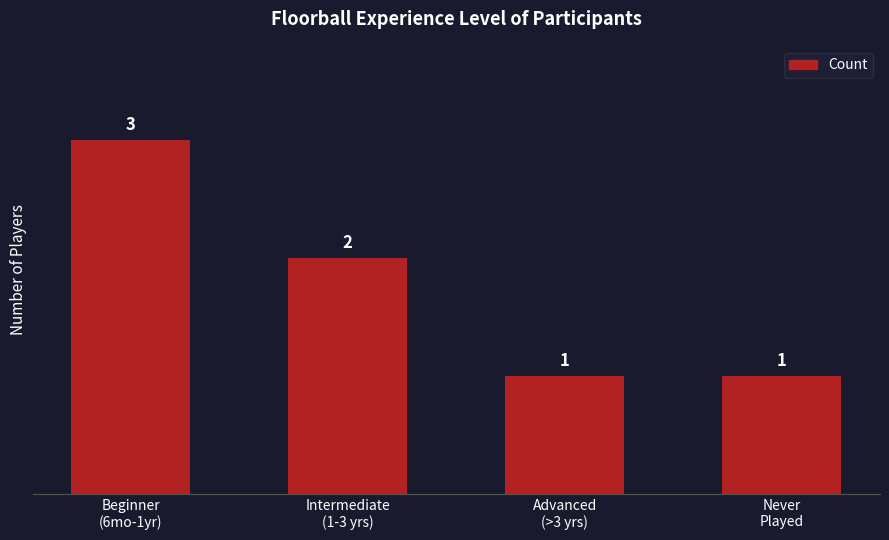

Reading left to right, extract all data points from this chart.

Beginner
(6mo-1yr)=3	Intermediate
(1-3 yrs)=2	Advanced
(>3 yrs)=1	Never
Played=1